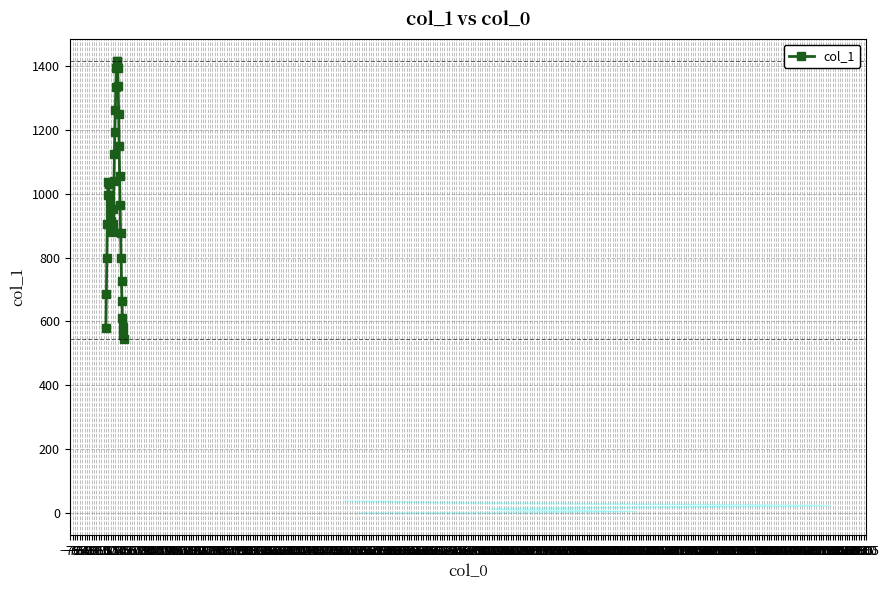

What is the value of the 25th point from the left?

1416